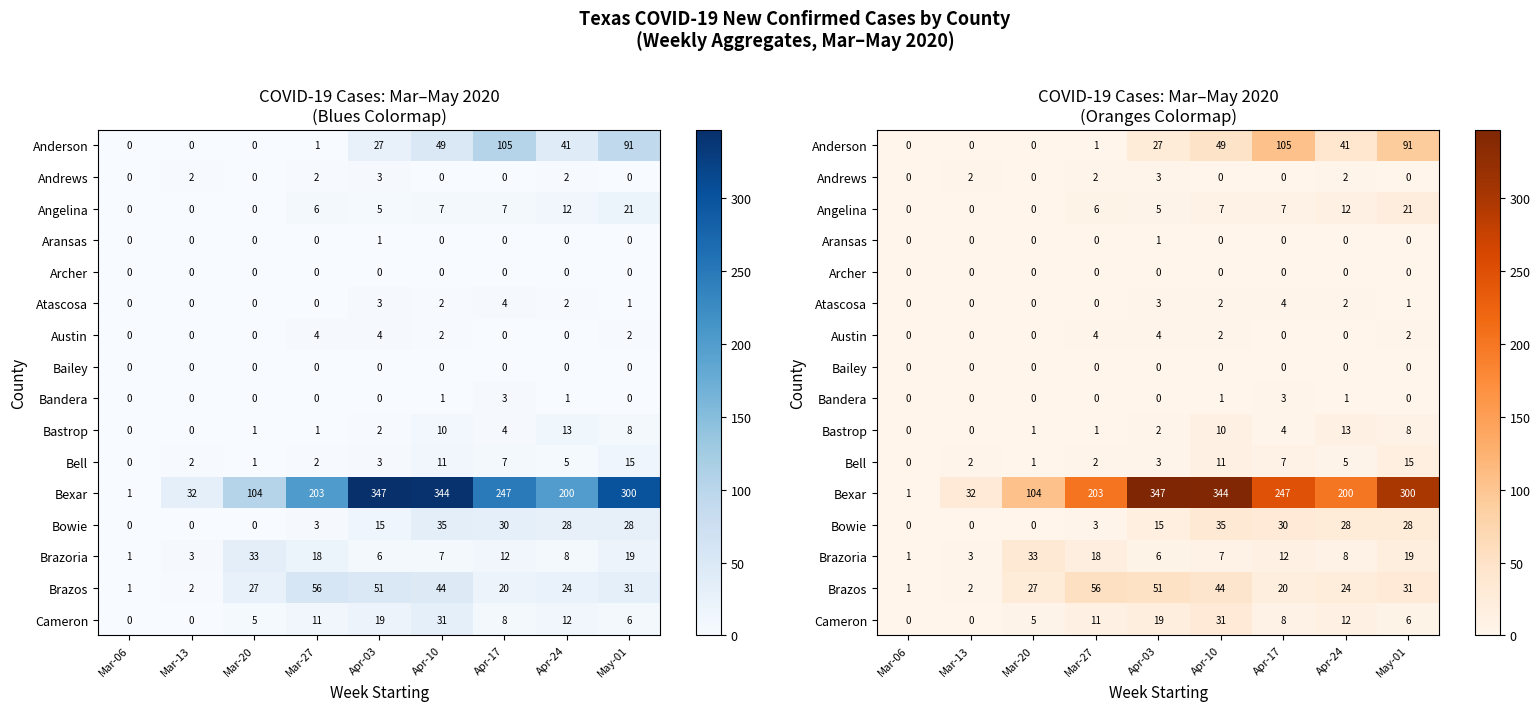

What is the total value across all series at Apr-24?

348